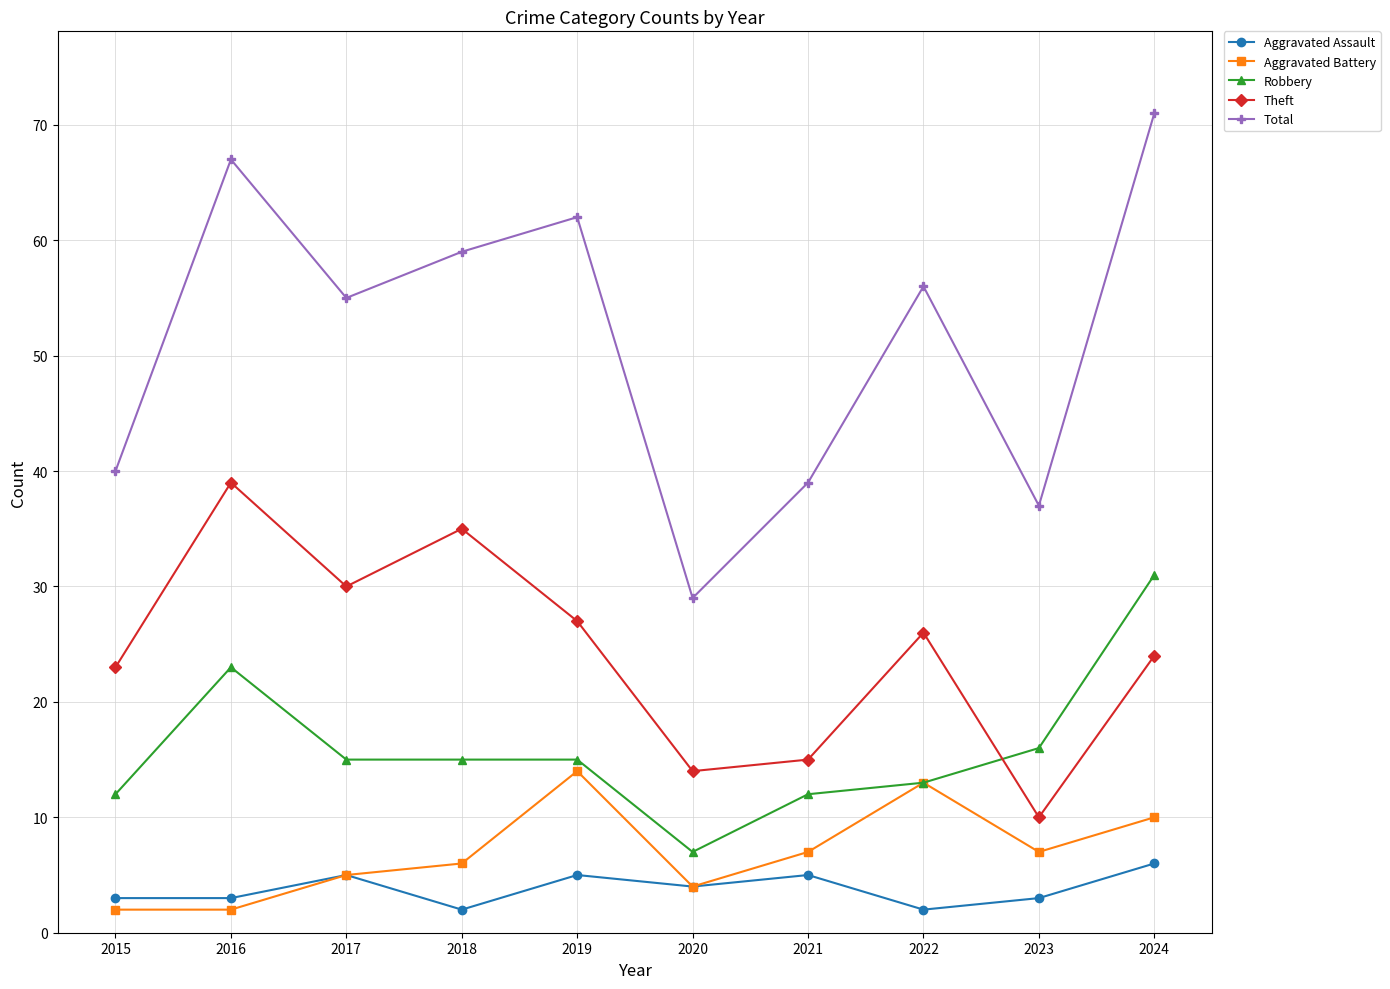

How many data points in Aggravated Battery are less than 7?

5